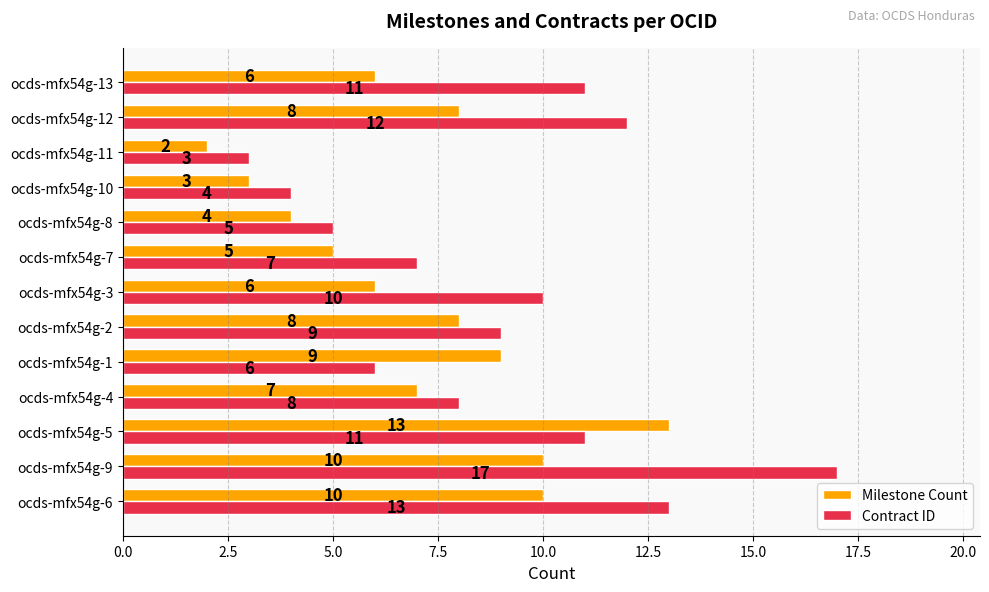

What is the total value across all series at ocds-mfx54g-3?

16